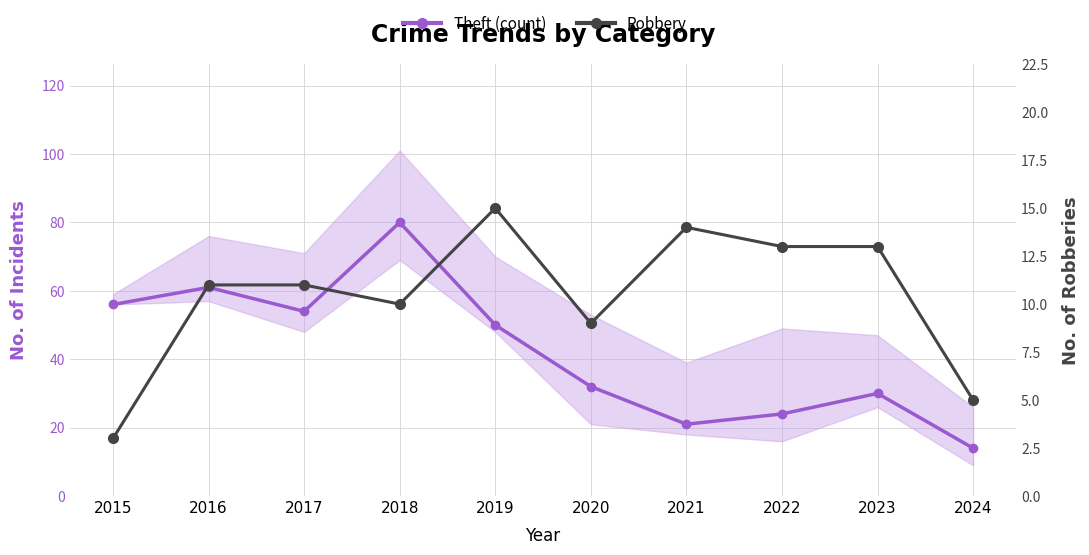

True or false: Robbery and Theft (center) intersect in this chart.

False